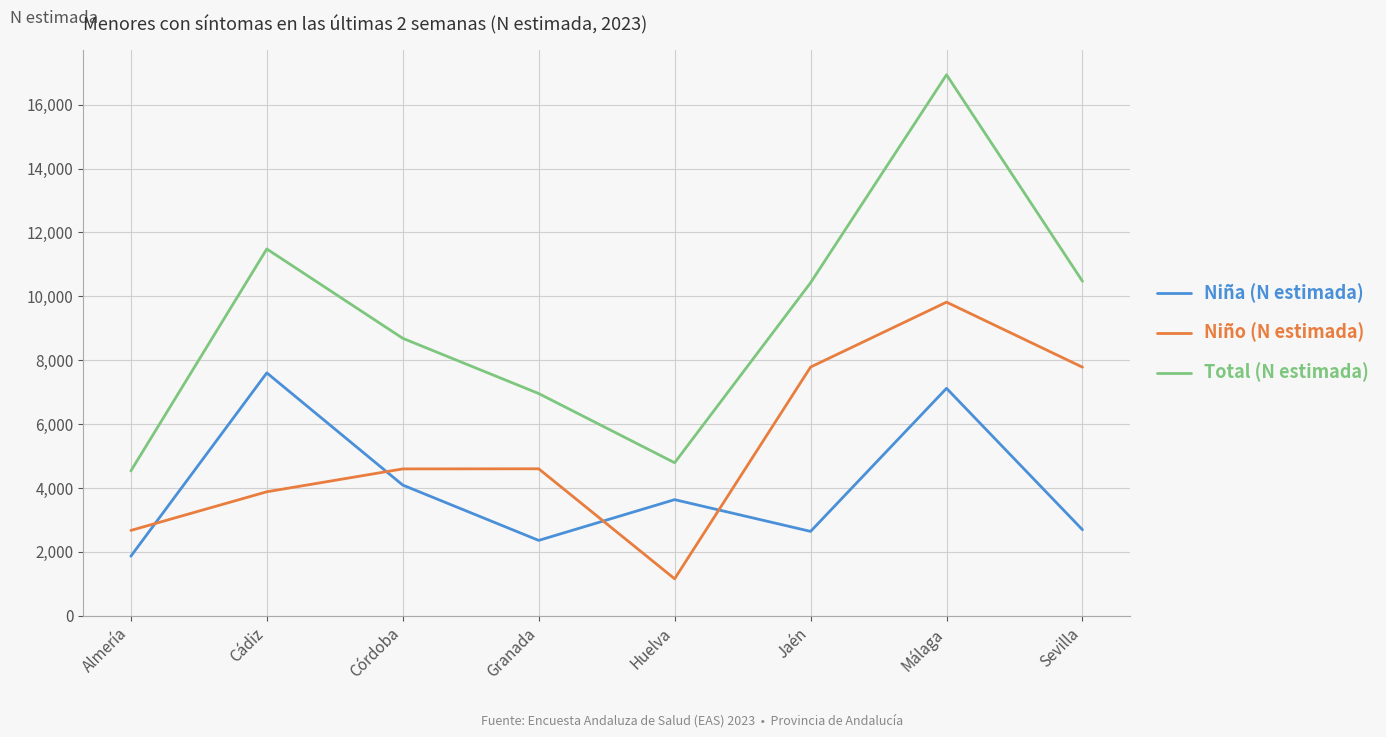

Is it true that Niño (N estimada) equals 2669 at Almería?

True